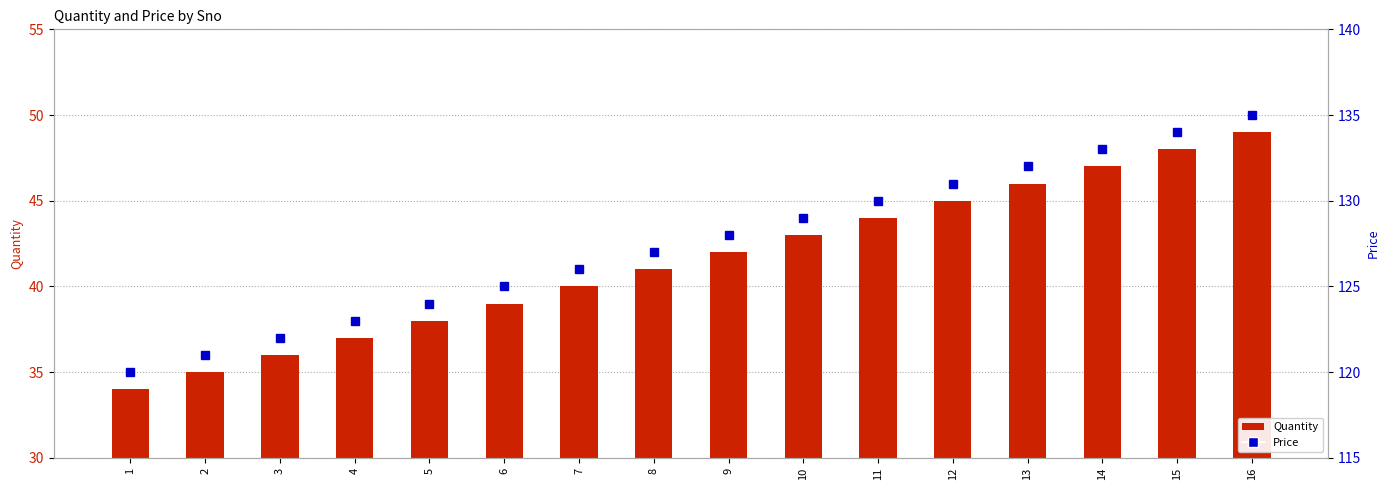

Are the bars horizontal?

No